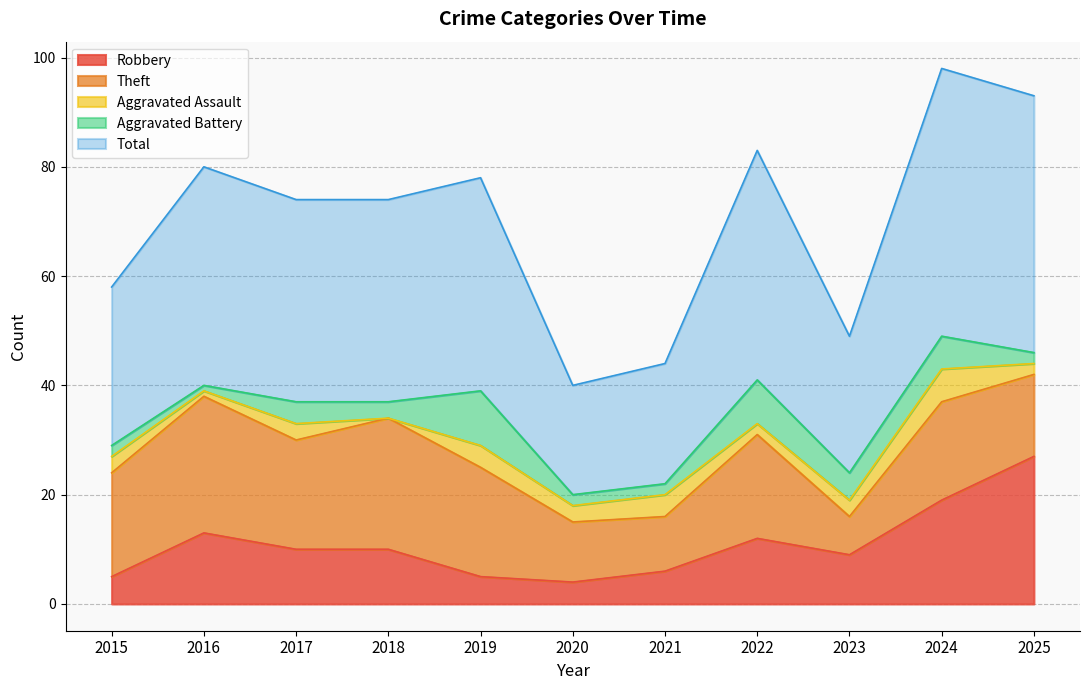

At how many categories does at least one series exceed 41?

3